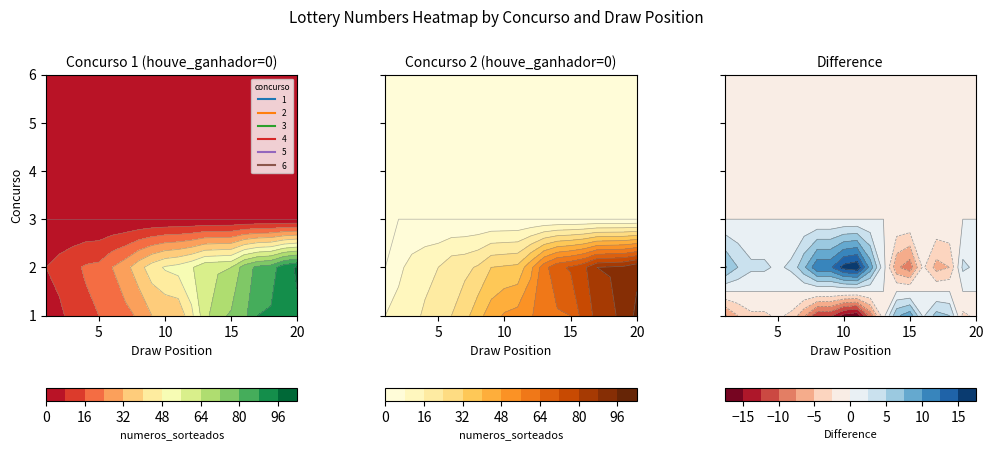

Between 8 and 18, which is larger?

18